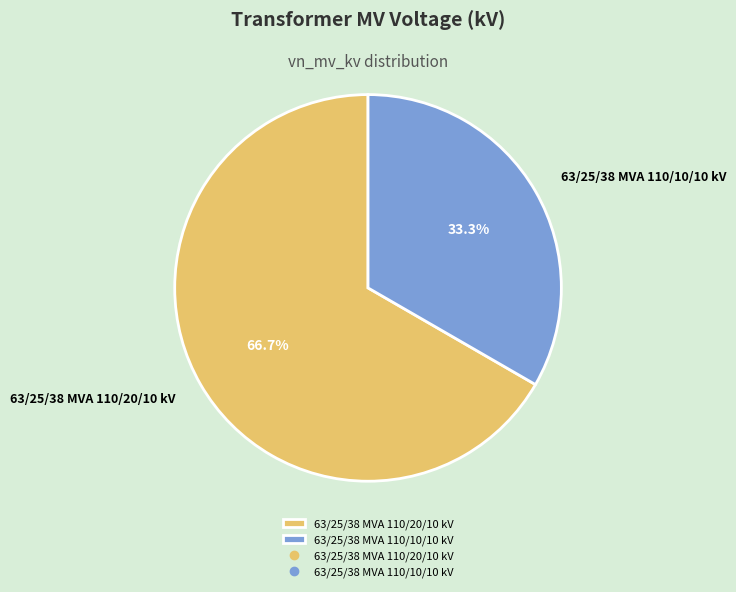

Is the sum of 63/25/38 MVA 110/20/10 kV and 63/25/38 MVA 110/10/10 kV greater than half?

Yes